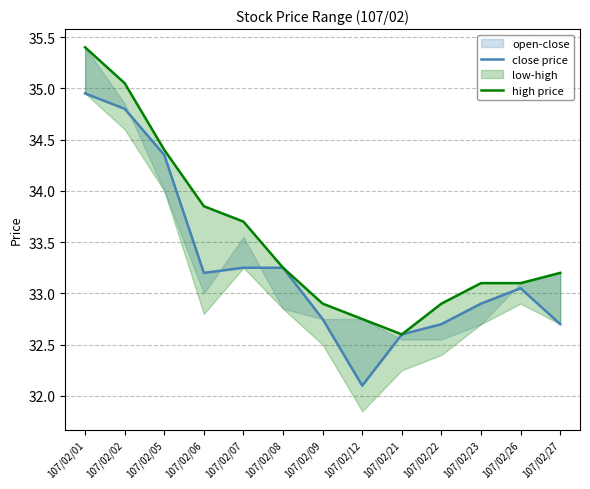

At which label does high price reach its peak?

107/02/01